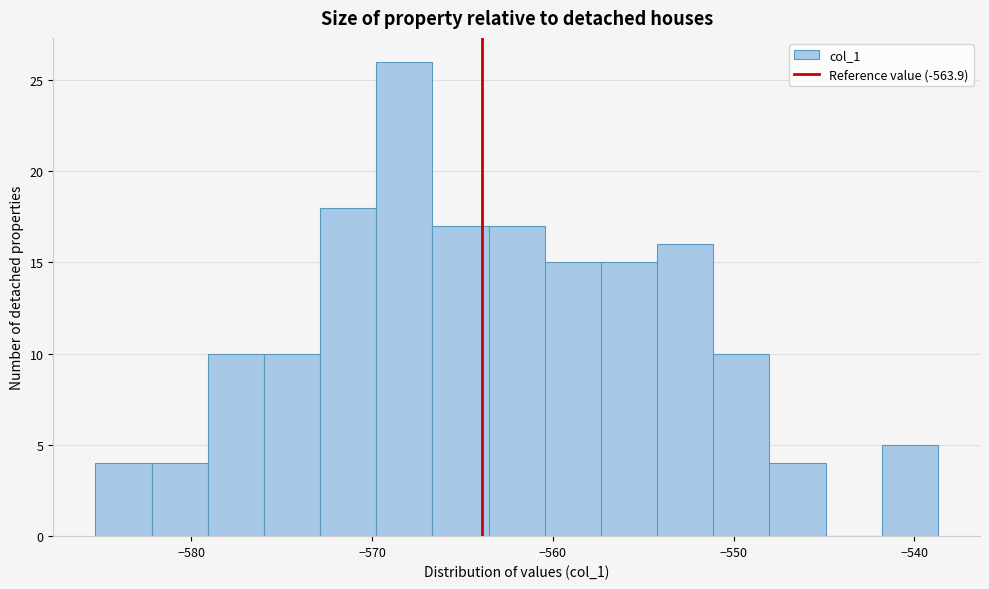

Around what value on the x-axis is the tallest bar? Give the approximate position of its centre, as read against the axis.

-568